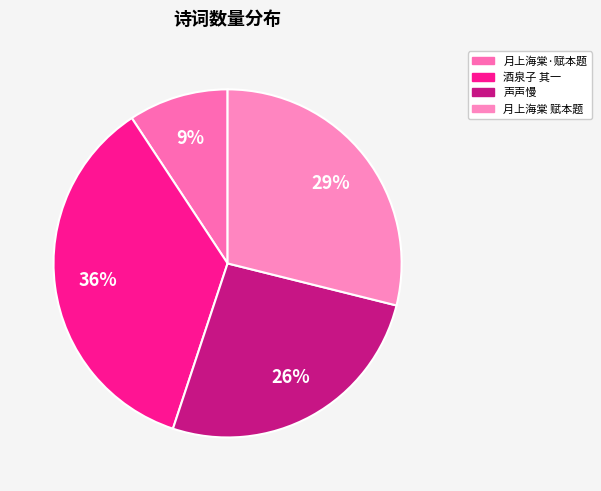

Approximately how many times larger is the value at 月上海棠 赋本题 compared to 月上海棠·赋本题?

3.1